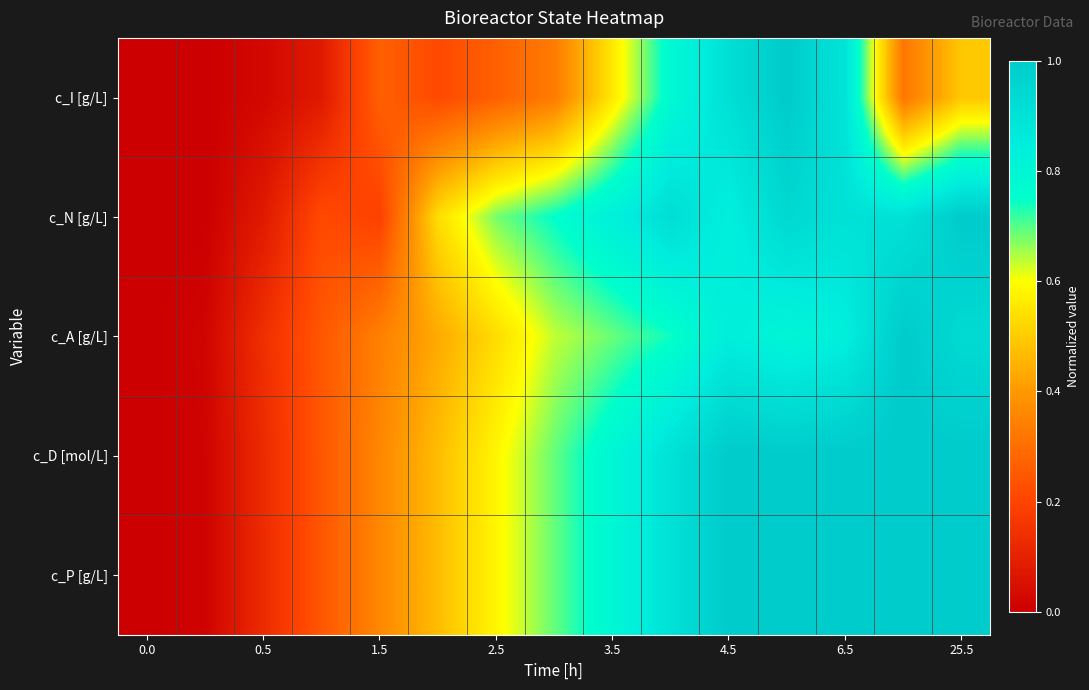

Reading left to right, what are all the values shown in this chart?

c_I [g/L]: 0.0	0.0	0.0	0.1	0.3	0.2	0.3	0.3	0.6	0.8	0.9	1.0	0.9	0.3	0.5
c_N [g/L]: 0.0	0.0	0.1	0.2	0.2	0.5	0.7	0.8	0.8	0.9	0.8	0.9	0.9	0.9	1.0
c_A [g/L]: 0.0	0.0	0.1	0.2	0.3	0.4	0.5	0.6	0.7	0.7	0.8	0.8	0.8	1.0	0.9
c_D [mol/L]: 0.0	0.0	0.1	0.2	0.4	0.5	0.6	0.7	0.8	0.9	1.0	1.0	1.0	1.0	1.0
c_P [g/L]: 0.0	0.0	0.1	0.2	0.4	0.5	0.6	0.7	0.8	0.9	1.0	1.0	1.0	1.0	1.0